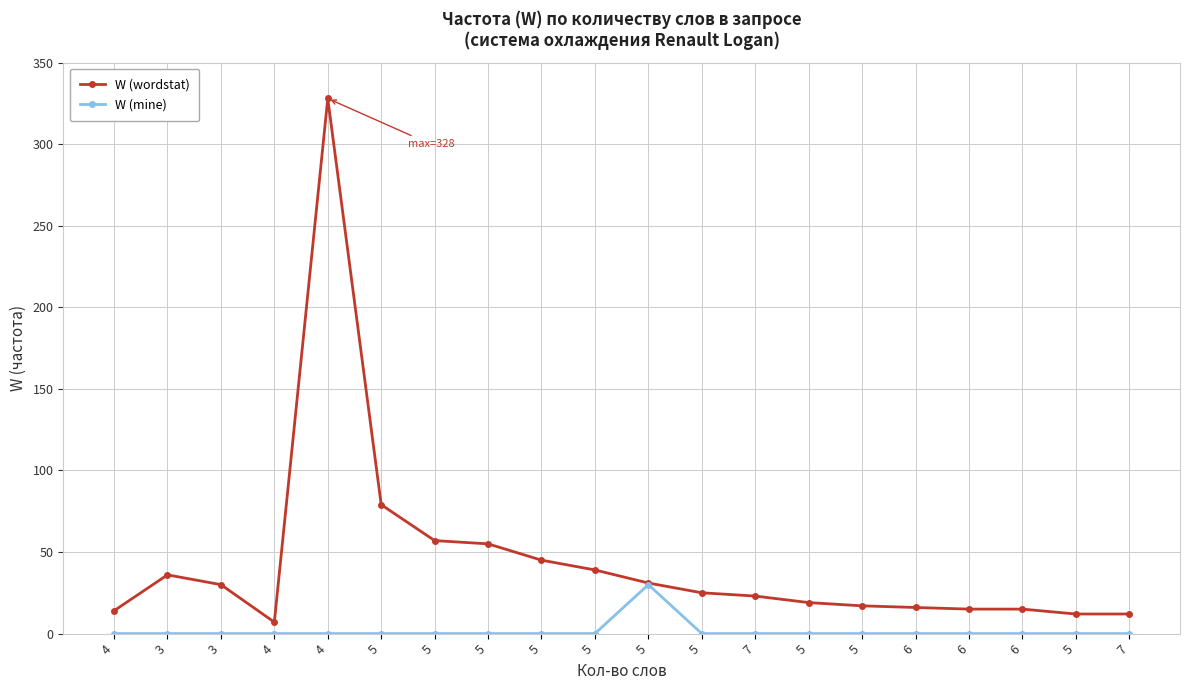

What is the maximum value for W (wordstat)?

328